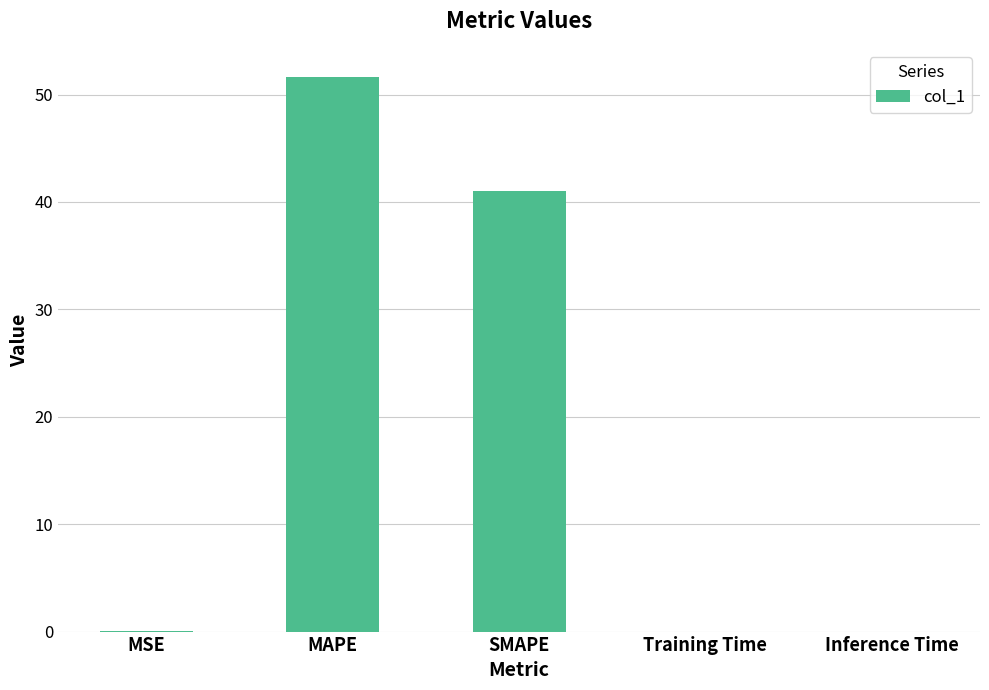

Which has a higher value, Training Time or MAPE?

MAPE